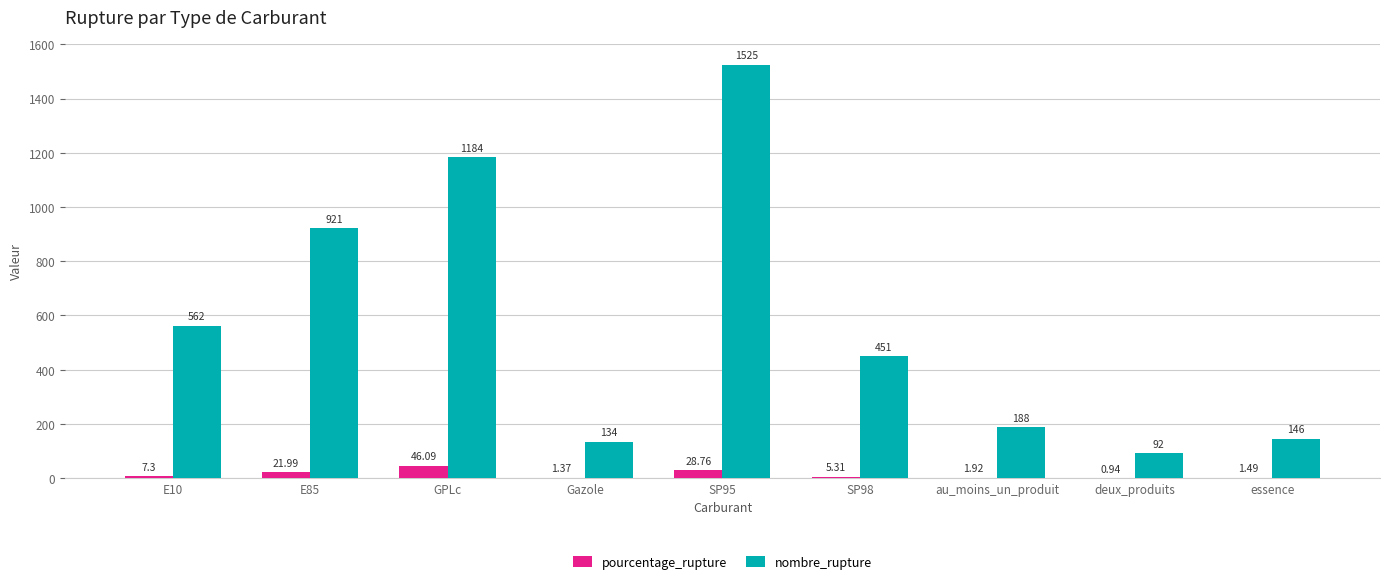

What are all the series names shown in the legend?

pourcentage_rupture, nombre_rupture